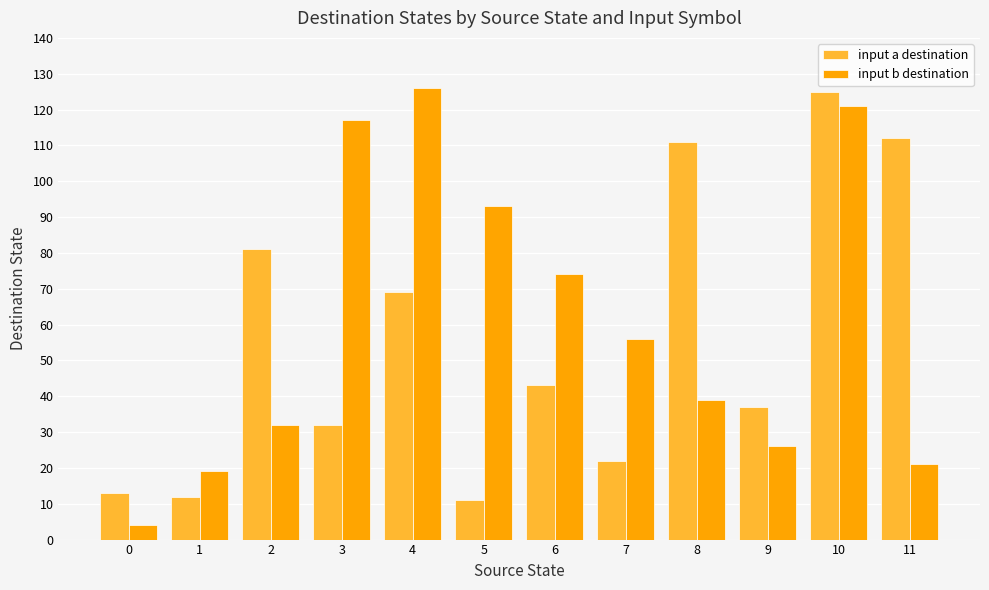

What are all the series names shown in the legend?

input a destination, input b destination